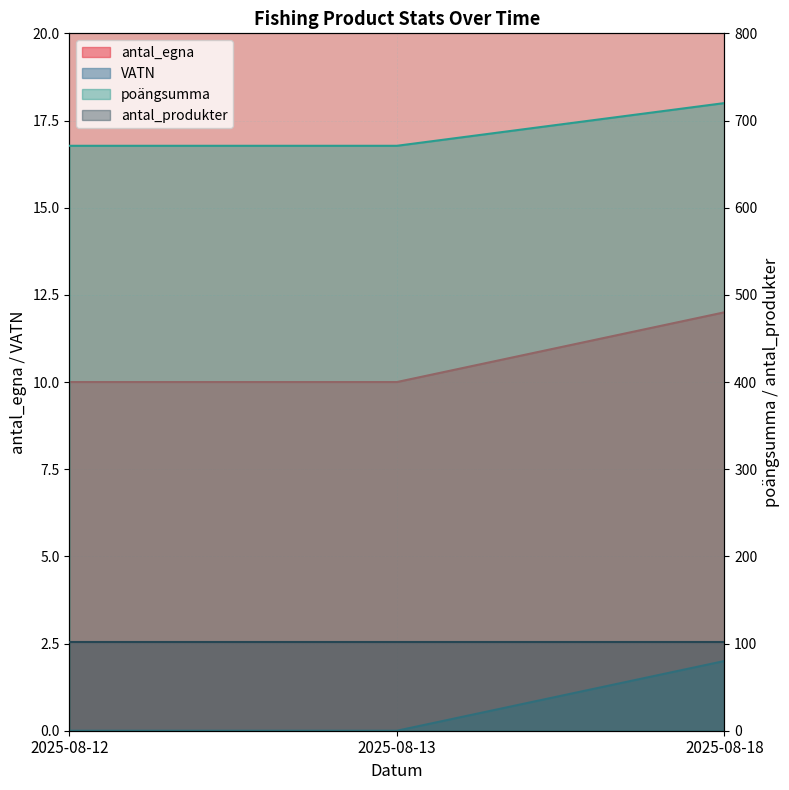

What is the difference between the highest and lowest values at 2025-08-13?

671